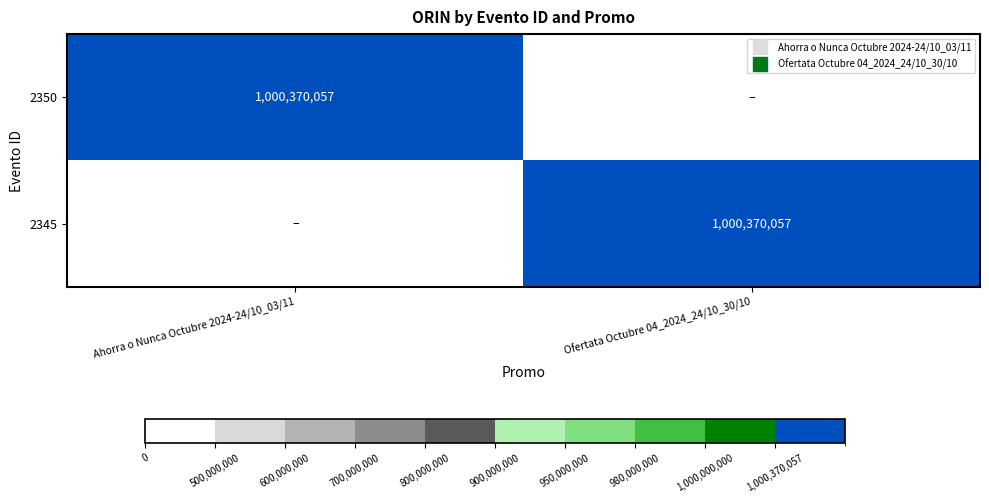

What is the difference between the highest and lowest values at Ofertata Octubre 04_2024_24/10_30/10?

1000370057